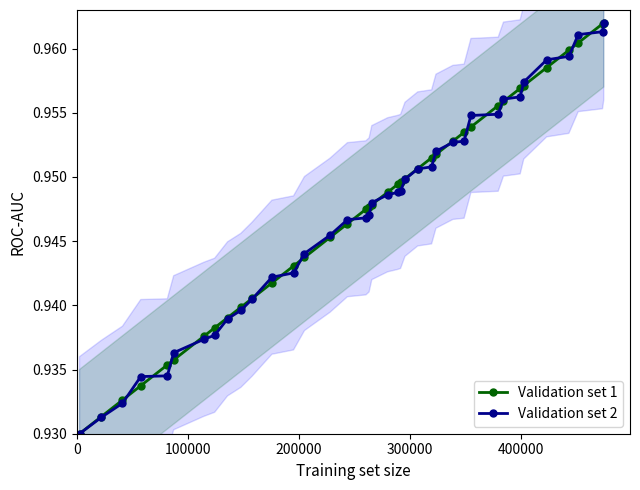

At how many categories does at least one series exceed 0?

38